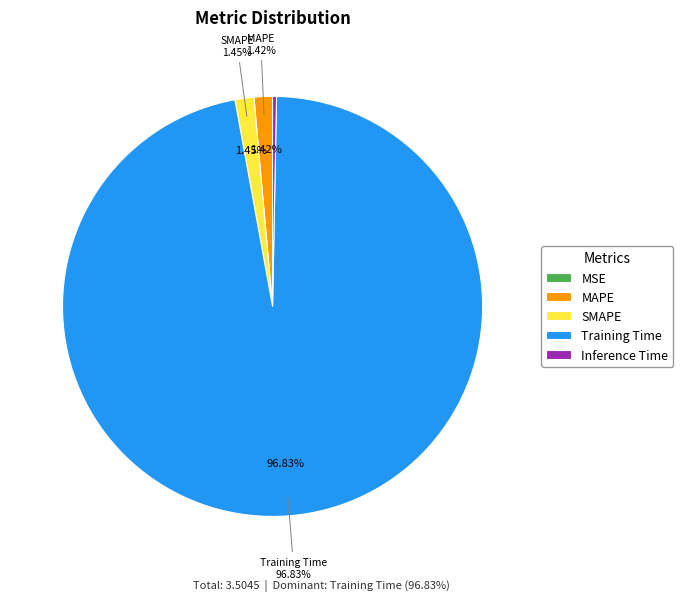

What percentage do Inference Time and SMAPE together represent?

1.8%